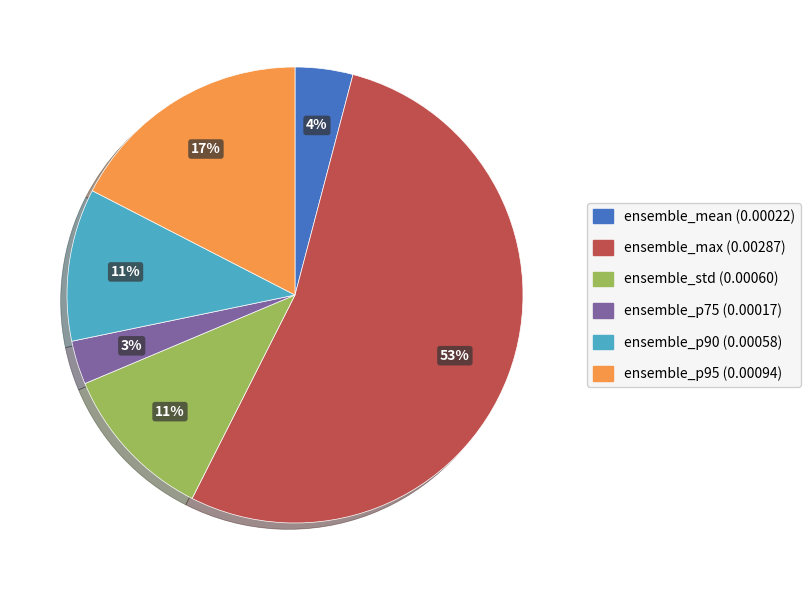

How many slices are in this pie chart?

6